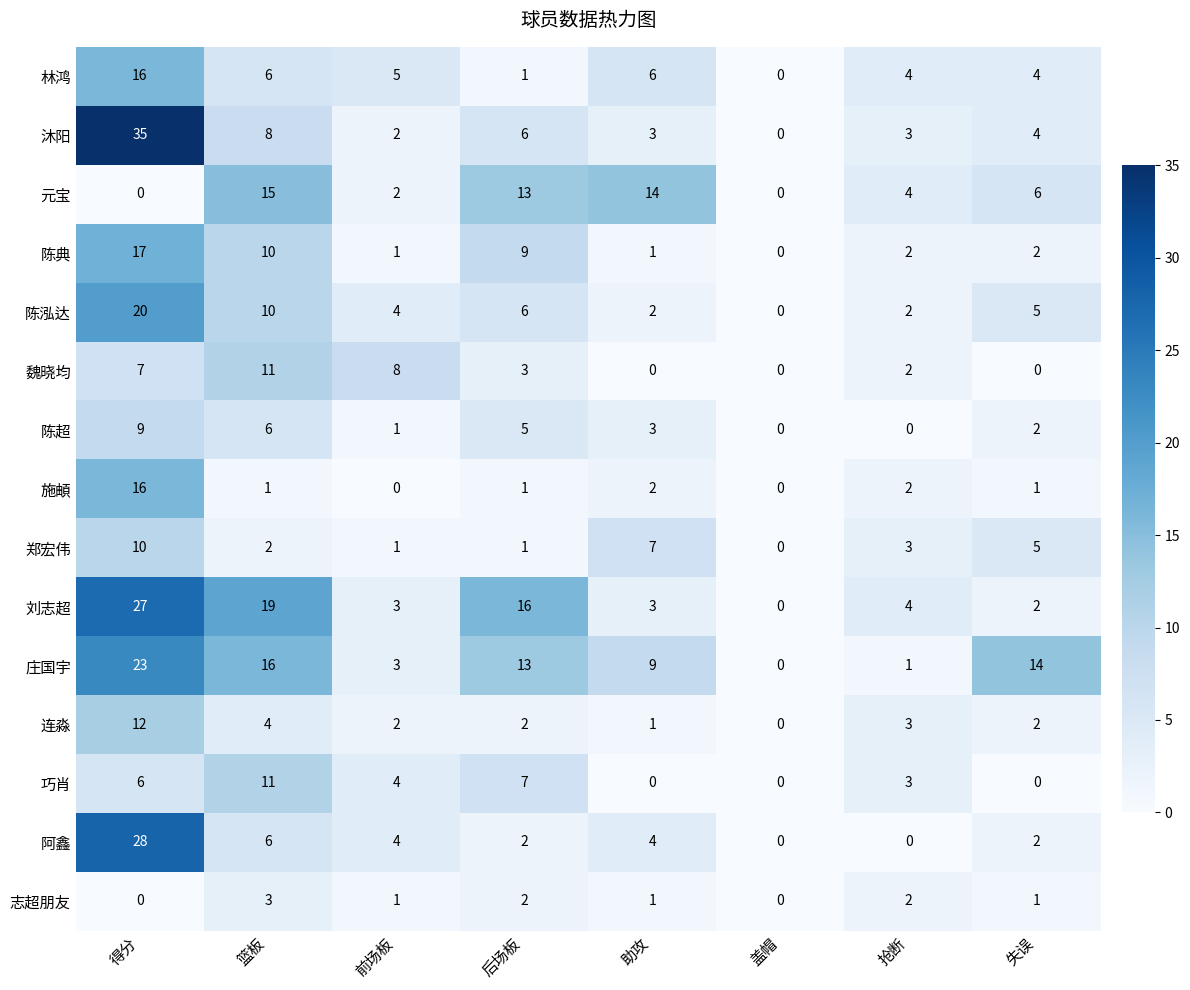

At how many categories does at least one series exceed 3?

7